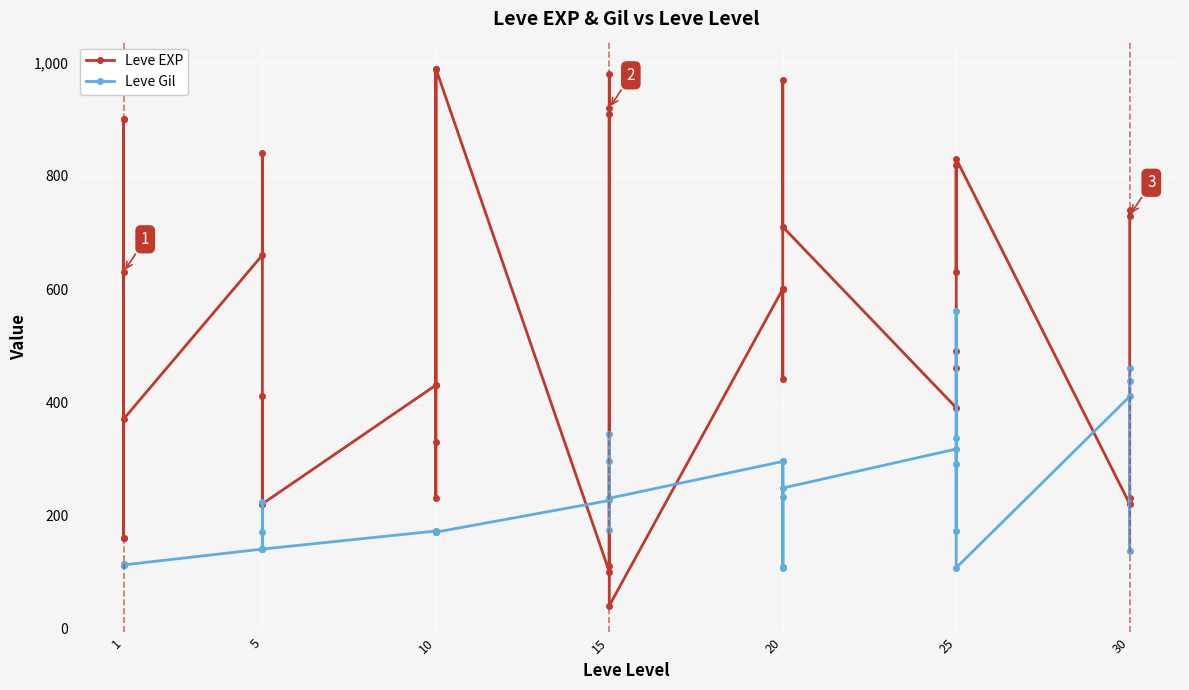

Does the chart display data point markers on the line(s)?

Yes